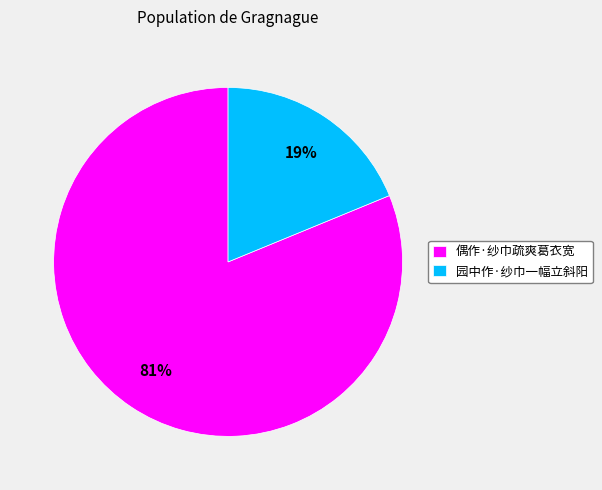

The 偶作·纱巾疏爽葛衣宽 slice represents 81% of the pie. True or false?

True